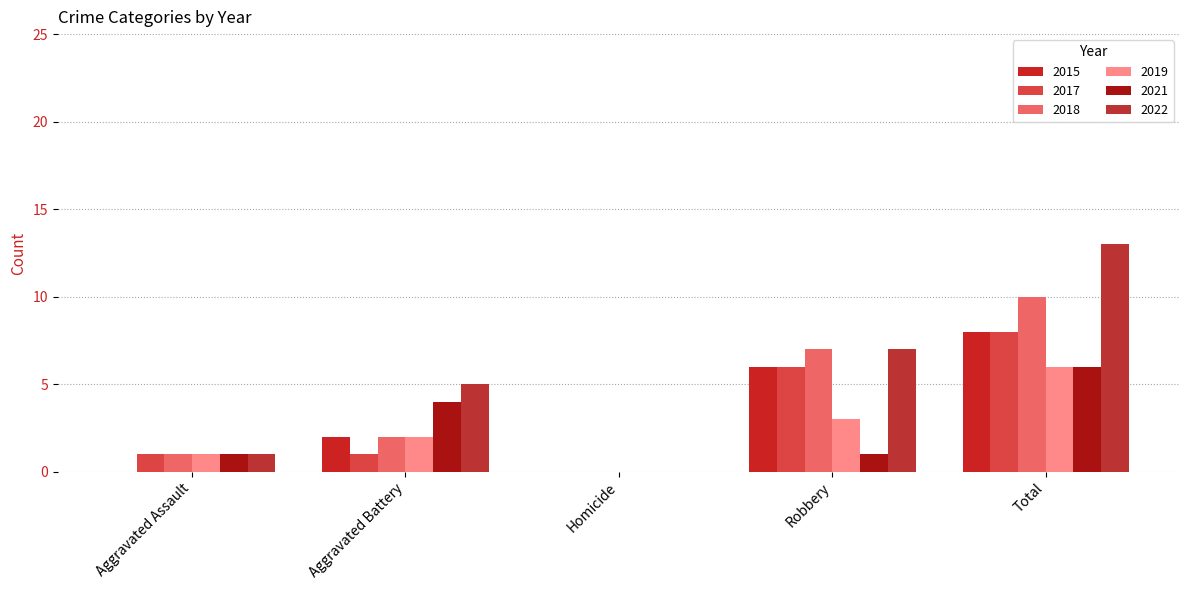

Reading left to right, transcribe all the data shown in this chart.

2015: Aggravated Assault=0	Aggravated Battery=2	Homicide=0	Robbery=6	Total=8
2017: Aggravated Assault=1	Aggravated Battery=1	Homicide=0	Robbery=6	Total=8
2018: Aggravated Assault=1	Aggravated Battery=2	Homicide=0	Robbery=7	Total=10
2019: Aggravated Assault=1	Aggravated Battery=2	Homicide=0	Robbery=3	Total=6
2021: Aggravated Assault=1	Aggravated Battery=4	Homicide=0	Robbery=1	Total=6
2022: Aggravated Assault=1	Aggravated Battery=5	Homicide=0	Robbery=7	Total=13